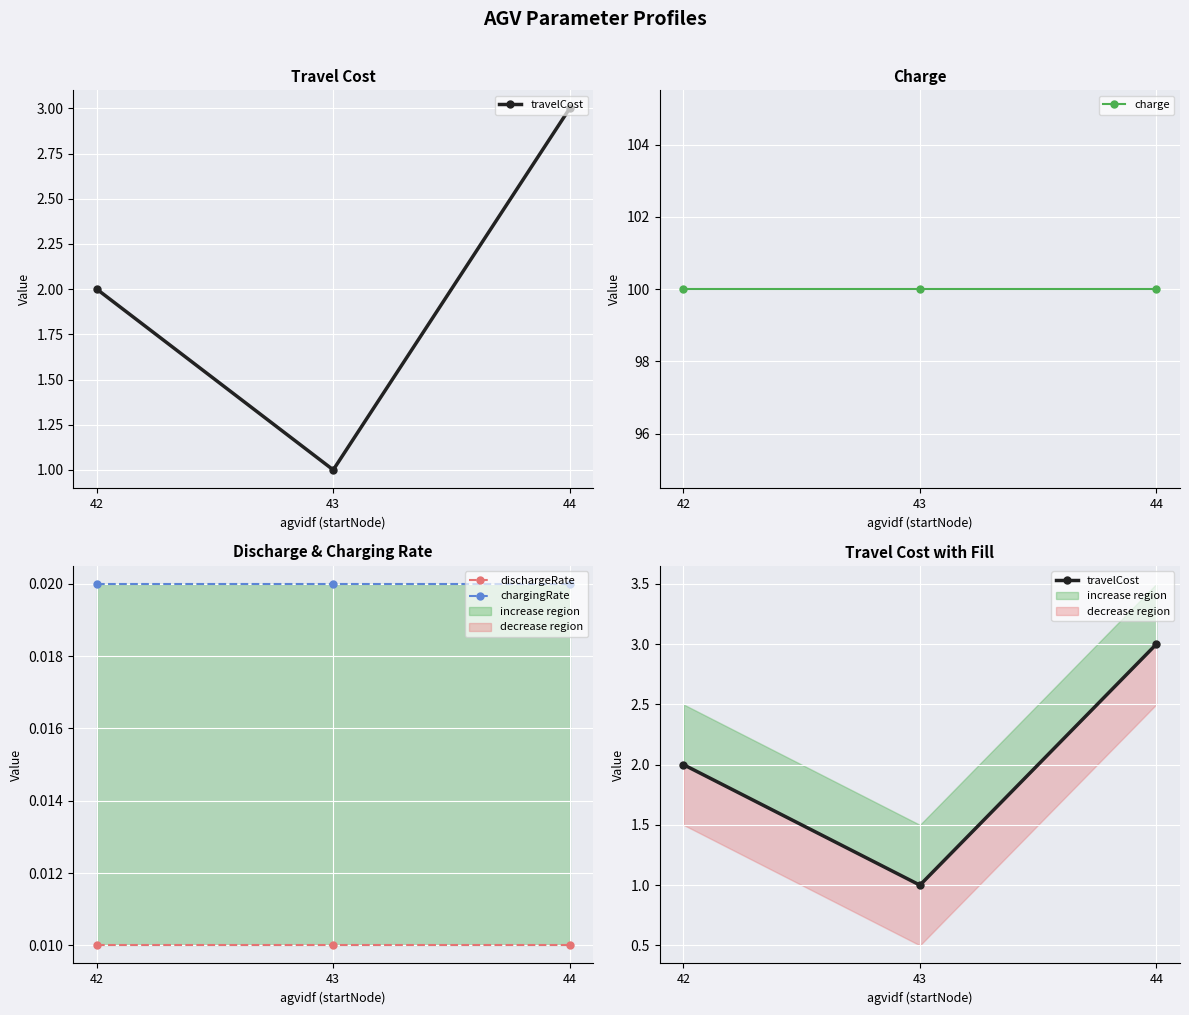

Does the chart display data point markers on the line(s)?

Yes